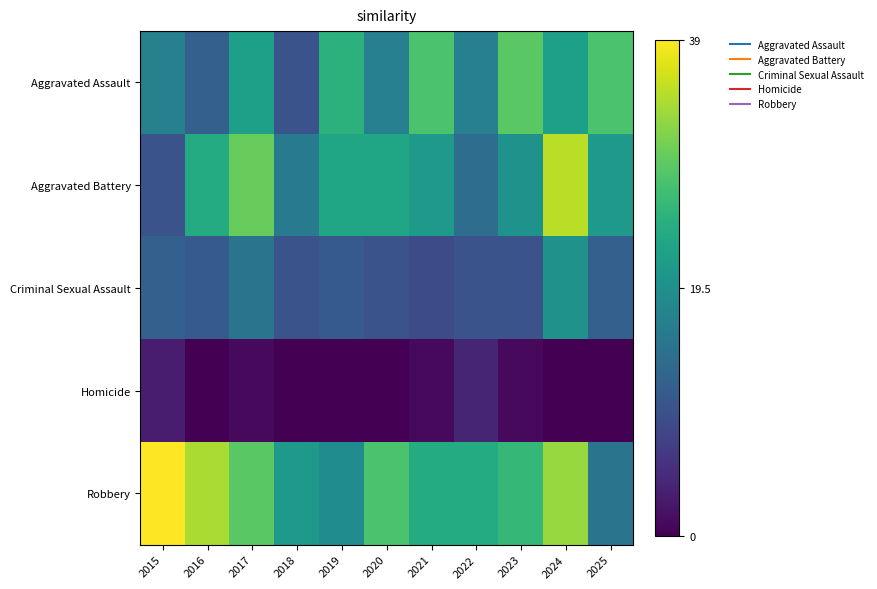

At how many categories does at least one series exceed 27?

8